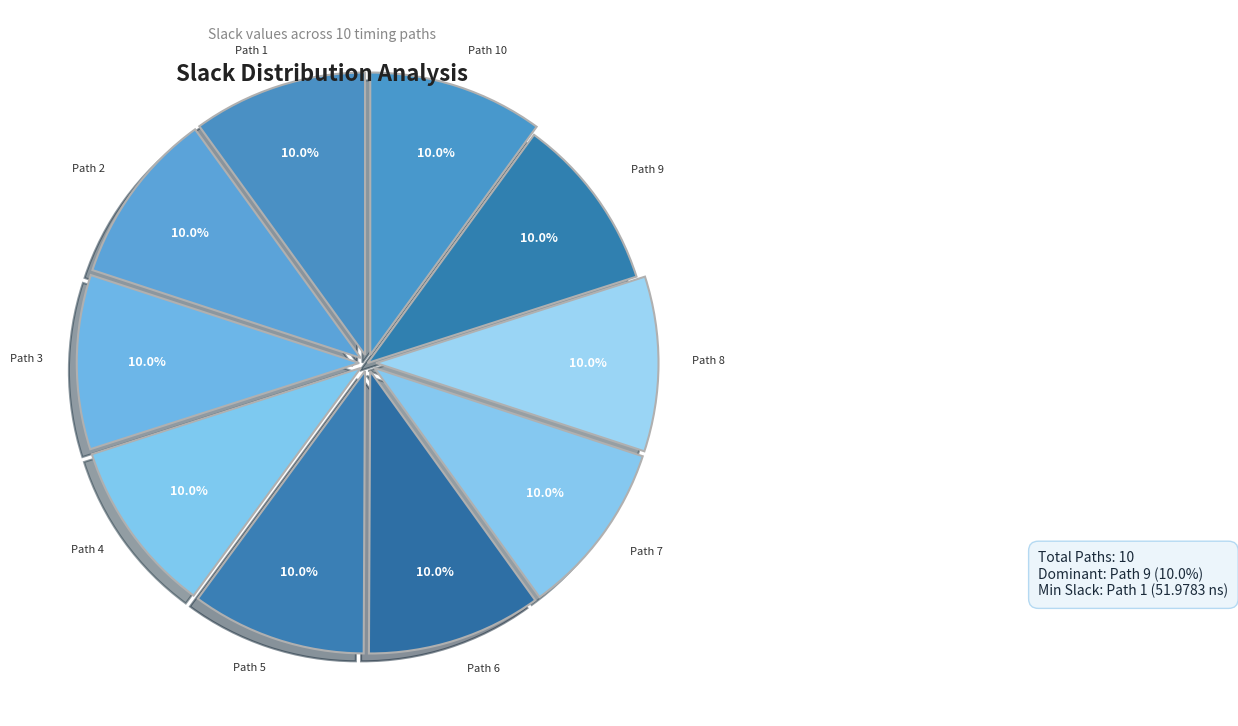

Count the number of slices in the pie.

10